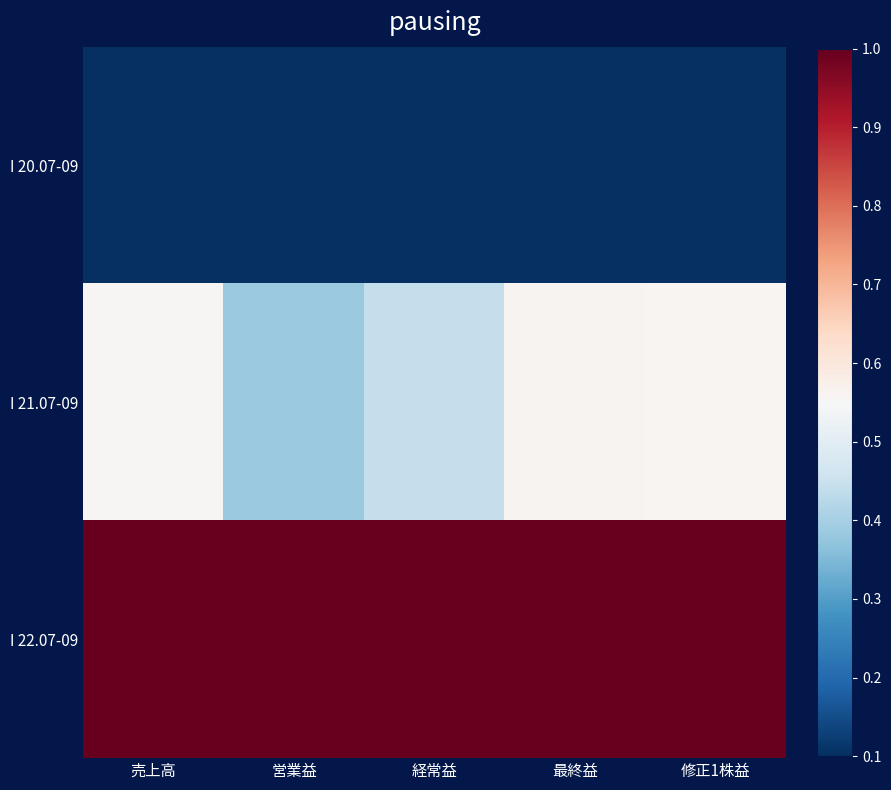

How many series are shown in this chart?

3